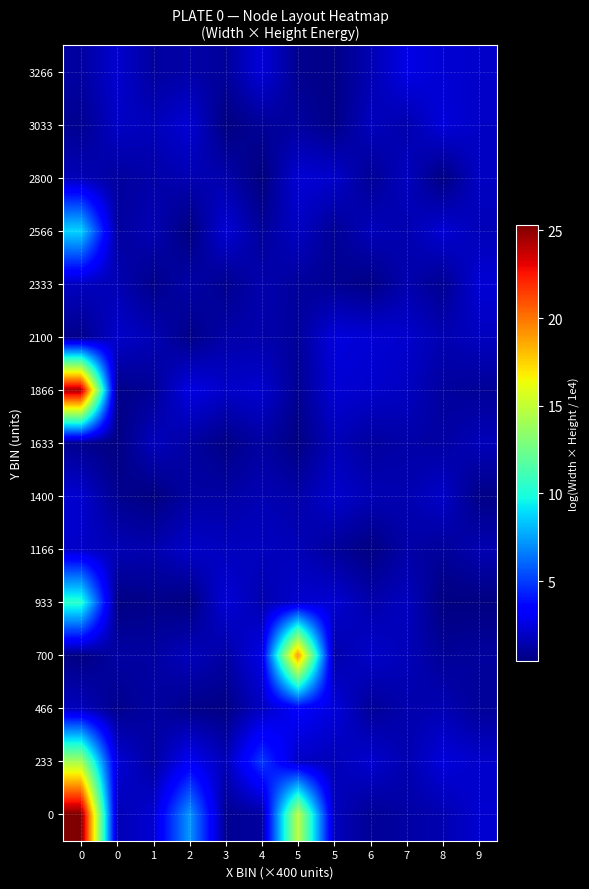

Reading left to right, extract all data points from this chart.

0: 0=25.3	0=1.6	1=2.2	2=7.3	3=0.9	4=1.2	5=14.8	5=1.8	6=0.9	7=1.3	8=1.5	9=2.2
233: 0=14.2	0=2.3	1=1.2	2=3.1	3=1.7	4=5.0	5=2.0	5=1.6	6=2.2	7=1.5	8=2.4	9=2.1
466: 0=1.8	0=0.7	1=1.2	2=0.7	3=0.6	4=1.9	5=3.3	5=2.5	6=1.0	7=1.4	8=1.6	9=1.0
700: 0=0.5	0=1.2	1=1.2	2=1.8	3=1.3	4=2.7	5=19.2	5=1.4	6=2.0	7=1.7	8=1.0	9=1.1
933: 0=10.4	0=0.5	1=0.7	2=0.5	3=2.4	4=1.5	5=2.2	5=2.2	6=1.4	7=1.8	8=0.5	9=0.5
1166: 0=2.0	0=1.6	1=1.5	2=2.0	3=1.8	4=1.8	5=1.7	5=1.1	6=0.5	7=1.3	8=1.0	9=1.5
1400: 0=2.2	0=0.8	1=0.5	2=1.2	3=1.3	4=1.6	5=1.4	5=2.1	6=1.6	7=1.5	8=2.0	9=0.6
1633: 0=0.8	0=0.5	1=1.8	2=1.2	3=0.6	4=1.2	5=0.5	5=1.7	6=1.1	7=1.3	8=1.2	9=1.7
1866: 0=24.5	0=0.7	1=1.0	2=2.6	3=2.0	4=2.2	5=0.9	5=2.3	6=2.1	7=1.9	8=1.1	9=1.0
2100: 0=0.7	0=2.1	1=1.6	2=0.6	3=1.4	4=1.4	5=1.1	5=2.5	6=2.3	7=2.1	8=1.5	9=1.8
2333: 0=1.8	0=1.6	1=0.7	2=1.3	3=0.8	4=1.5	5=1.1	5=0.9	6=0.6	7=1.5	8=0.8	9=2.3
2566: 0=8.8	0=1.1	1=1.6	2=0.4	3=2.3	4=1.0	5=1.9	5=0.9	6=1.7	7=1.5	8=2.3	9=1.7
2800: 0=1.7	0=1.1	1=1.3	2=1.6	3=1.5	4=0.4	5=2.3	5=2.1	6=0.9	7=1.8	8=0.5	9=1.9
3033: 0=0.8	0=2.0	1=1.7	2=2.3	3=0.5	4=1.0	5=1.1	5=0.6	6=1.8	7=1.4	8=2.4	9=2.0
3266: 0=1.2	0=2.2	1=1.2	2=1.3	3=1.1	4=2.4	5=0.8	5=0.6	6=1.5	7=2.7	8=2.3	9=2.1